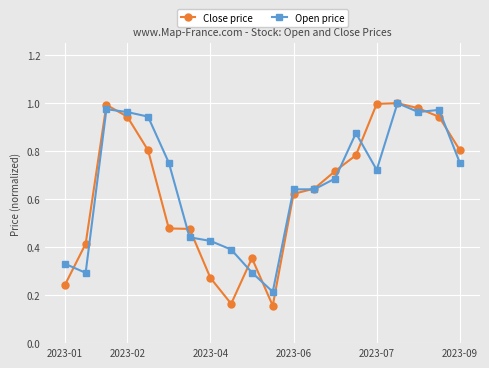

Which series has the widest spread of values?

Close price